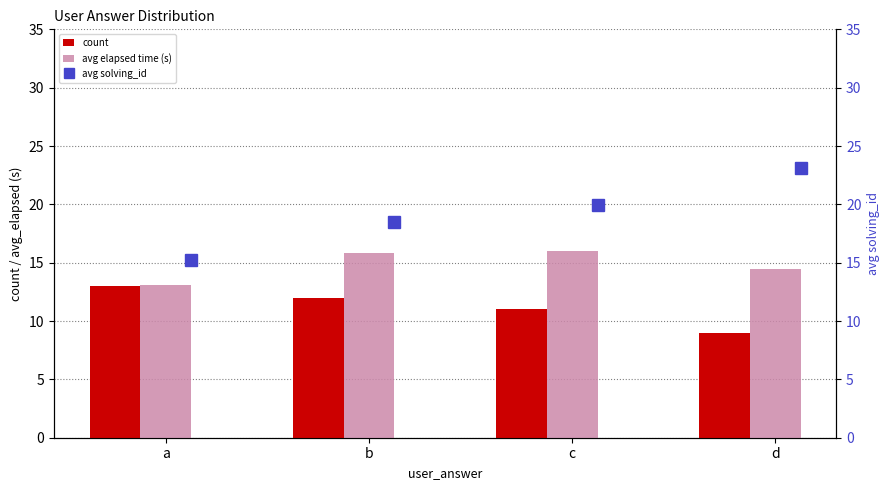

At which label does avg elapsed time (s) first exceed 15?

b